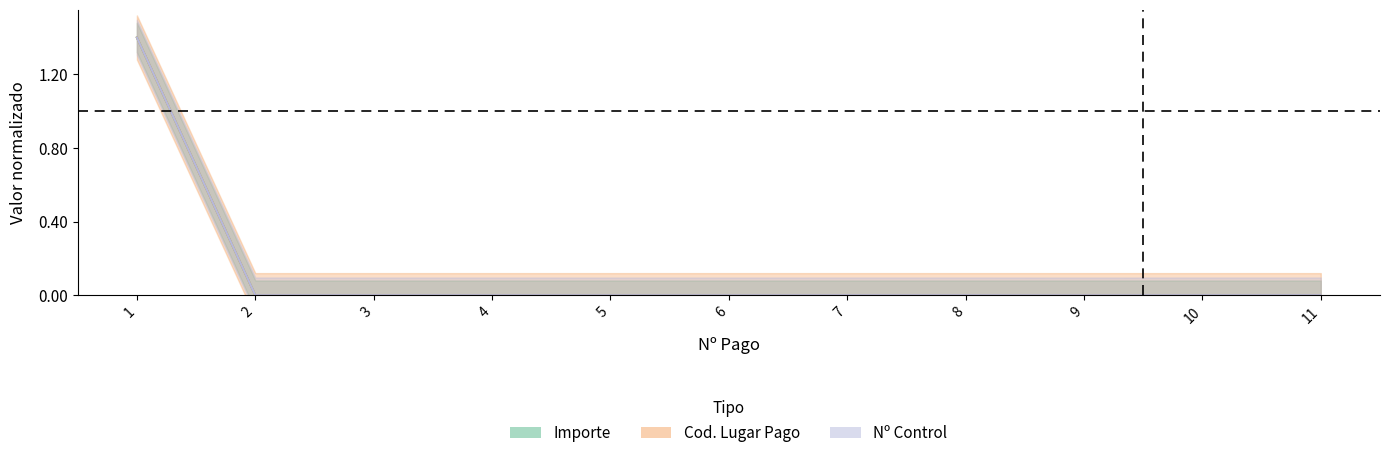

True or false: Importe and Cod_Lugar_Pago intersect in this chart.

False